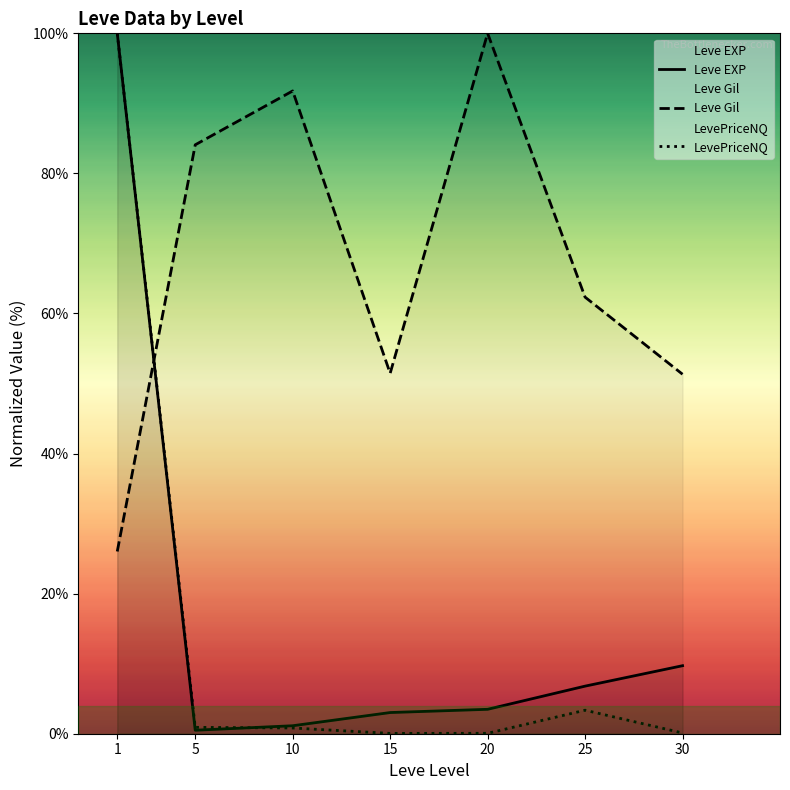

Reading left to right, extract all data points from this chart.

Leve EXP: 100.0	0.5	1.1	3.0	3.5	6.8	9.7
Leve Gil: 26.0	84.1	91.8	51.5	100.0	62.3	51.3
LevePriceNQ: 100.0	0.9	0.8	0.0	0.1	3.4	0.1